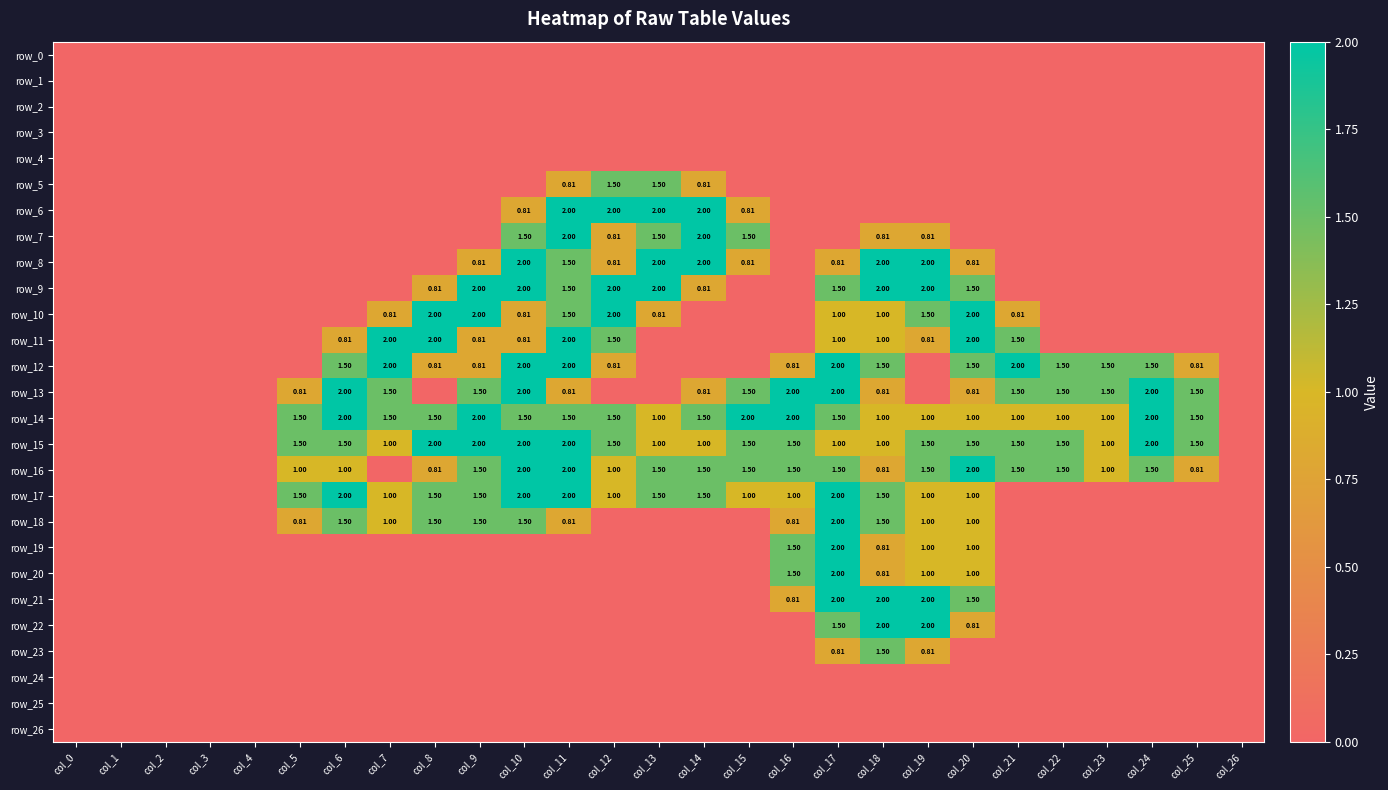

Reading left to right, transcribe all the data shown in this chart.

row_0: col_0=0.0	col_1=0.0	col_2=0.0	col_3=0.0	col_4=0.0	col_5=0.0	col_6=0.0	col_7=0.0	col_8=0.0	col_9=0.0	col_10=0.0	col_11=0.0	col_12=0.0	col_13=0.0	col_14=0.0	col_15=0.0	col_16=0.0	col_17=0.0	col_18=0.0	col_19=0.0	col_20=0.0	col_21=0.0	col_22=0.0	col_23=0.0	col_24=0.0	col_25=0.0	col_26=0.0
row_1: col_0=0.0	col_1=0.0	col_2=0.0	col_3=0.0	col_4=0.0	col_5=0.0	col_6=0.0	col_7=0.0	col_8=0.0	col_9=0.0	col_10=0.0	col_11=0.0	col_12=0.0	col_13=0.0	col_14=0.0	col_15=0.0	col_16=0.0	col_17=0.0	col_18=0.0	col_19=0.0	col_20=0.0	col_21=0.0	col_22=0.0	col_23=0.0	col_24=0.0	col_25=0.0	col_26=0.0
row_2: col_0=0.0	col_1=0.0	col_2=0.0	col_3=0.0	col_4=0.0	col_5=0.0	col_6=0.0	col_7=0.0	col_8=0.0	col_9=0.0	col_10=0.0	col_11=0.0	col_12=0.0	col_13=0.0	col_14=0.0	col_15=0.0	col_16=0.0	col_17=0.0	col_18=0.0	col_19=0.0	col_20=0.0	col_21=0.0	col_22=0.0	col_23=0.0	col_24=0.0	col_25=0.0	col_26=0.0
row_3: col_0=0.0	col_1=0.0	col_2=0.0	col_3=0.0	col_4=0.0	col_5=0.0	col_6=0.0	col_7=0.0	col_8=0.0	col_9=0.0	col_10=0.0	col_11=0.0	col_12=0.0	col_13=0.0	col_14=0.0	col_15=0.0	col_16=0.0	col_17=0.0	col_18=0.0	col_19=0.0	col_20=0.0	col_21=0.0	col_22=0.0	col_23=0.0	col_24=0.0	col_25=0.0	col_26=0.0
row_4: col_0=0.0	col_1=0.0	col_2=0.0	col_3=0.0	col_4=0.0	col_5=0.0	col_6=0.0	col_7=0.0	col_8=0.0	col_9=0.0	col_10=0.0	col_11=0.0	col_12=0.0	col_13=0.0	col_14=0.0	col_15=0.0	col_16=0.0	col_17=0.0	col_18=0.0	col_19=0.0	col_20=0.0	col_21=0.0	col_22=0.0	col_23=0.0	col_24=0.0	col_25=0.0	col_26=0.0
row_5: col_0=0.0	col_1=0.0	col_2=0.0	col_3=0.0	col_4=0.0	col_5=0.0	col_6=0.0	col_7=0.0	col_8=0.0	col_9=0.0	col_10=0.0	col_11=0.8	col_12=1.5	col_13=1.5	col_14=0.8	col_15=0.0	col_16=0.0	col_17=0.0	col_18=0.0	col_19=0.0	col_20=0.0	col_21=0.0	col_22=0.0	col_23=0.0	col_24=0.0	col_25=0.0	col_26=0.0
row_6: col_0=0.0	col_1=0.0	col_2=0.0	col_3=0.0	col_4=0.0	col_5=0.0	col_6=0.0	col_7=0.0	col_8=0.0	col_9=0.0	col_10=0.8	col_11=2.0	col_12=2.0	col_13=2.0	col_14=2.0	col_15=0.8	col_16=0.0	col_17=0.0	col_18=0.0	col_19=0.0	col_20=0.0	col_21=0.0	col_22=0.0	col_23=0.0	col_24=0.0	col_25=0.0	col_26=0.0
row_7: col_0=0.0	col_1=0.0	col_2=0.0	col_3=0.0	col_4=0.0	col_5=0.0	col_6=0.0	col_7=0.0	col_8=0.0	col_9=0.0	col_10=1.5	col_11=2.0	col_12=0.8	col_13=1.5	col_14=2.0	col_15=1.5	col_16=0.0	col_17=0.0	col_18=0.8	col_19=0.8	col_20=0.0	col_21=0.0	col_22=0.0	col_23=0.0	col_24=0.0	col_25=0.0	col_26=0.0
row_8: col_0=0.0	col_1=0.0	col_2=0.0	col_3=0.0	col_4=0.0	col_5=0.0	col_6=0.0	col_7=0.0	col_8=0.0	col_9=0.8	col_10=2.0	col_11=1.5	col_12=0.8	col_13=2.0	col_14=2.0	col_15=0.8	col_16=0.0	col_17=0.8	col_18=2.0	col_19=2.0	col_20=0.8	col_21=0.0	col_22=0.0	col_23=0.0	col_24=0.0	col_25=0.0	col_26=0.0
row_9: col_0=0.0	col_1=0.0	col_2=0.0	col_3=0.0	col_4=0.0	col_5=0.0	col_6=0.0	col_7=0.0	col_8=0.8	col_9=2.0	col_10=2.0	col_11=1.5	col_12=2.0	col_13=2.0	col_14=0.8	col_15=0.0	col_16=0.0	col_17=1.5	col_18=2.0	col_19=2.0	col_20=1.5	col_21=0.0	col_22=0.0	col_23=0.0	col_24=0.0	col_25=0.0	col_26=0.0
row_10: col_0=0.0	col_1=0.0	col_2=0.0	col_3=0.0	col_4=0.0	col_5=0.0	col_6=0.0	col_7=0.8	col_8=2.0	col_9=2.0	col_10=0.8	col_11=1.5	col_12=2.0	col_13=0.8	col_14=0.0	col_15=0.0	col_16=0.0	col_17=1.0	col_18=1.0	col_19=1.5	col_20=2.0	col_21=0.8	col_22=0.0	col_23=0.0	col_24=0.0	col_25=0.0	col_26=0.0
row_11: col_0=0.0	col_1=0.0	col_2=0.0	col_3=0.0	col_4=0.0	col_5=0.0	col_6=0.8	col_7=2.0	col_8=2.0	col_9=0.8	col_10=0.8	col_11=2.0	col_12=1.5	col_13=0.0	col_14=0.0	col_15=0.0	col_16=0.0	col_17=1.0	col_18=1.0	col_19=0.8	col_20=2.0	col_21=1.5	col_22=0.0	col_23=0.0	col_24=0.0	col_25=0.0	col_26=0.0
row_12: col_0=0.0	col_1=0.0	col_2=0.0	col_3=0.0	col_4=0.0	col_5=0.0	col_6=1.5	col_7=2.0	col_8=0.8	col_9=0.8	col_10=2.0	col_11=2.0	col_12=0.8	col_13=0.0	col_14=0.0	col_15=0.0	col_16=0.8	col_17=2.0	col_18=1.5	col_19=0.0	col_20=1.5	col_21=2.0	col_22=1.5	col_23=1.5	col_24=1.5	col_25=0.8	col_26=0.0
row_13: col_0=0.0	col_1=0.0	col_2=0.0	col_3=0.0	col_4=0.0	col_5=0.8	col_6=2.0	col_7=1.5	col_8=0.0	col_9=1.5	col_10=2.0	col_11=0.8	col_12=0.0	col_13=0.0	col_14=0.8	col_15=1.5	col_16=2.0	col_17=2.0	col_18=0.8	col_19=0.0	col_20=0.8	col_21=1.5	col_22=1.5	col_23=1.5	col_24=2.0	col_25=1.5	col_26=0.0
row_14: col_0=0.0	col_1=0.0	col_2=0.0	col_3=0.0	col_4=0.0	col_5=1.5	col_6=2.0	col_7=1.5	col_8=1.5	col_9=2.0	col_10=1.5	col_11=1.5	col_12=1.5	col_13=1.0	col_14=1.5	col_15=2.0	col_16=2.0	col_17=1.5	col_18=1.0	col_19=1.0	col_20=1.0	col_21=1.0	col_22=1.0	col_23=1.0	col_24=2.0	col_25=1.5	col_26=0.0
row_15: col_0=0.0	col_1=0.0	col_2=0.0	col_3=0.0	col_4=0.0	col_5=1.5	col_6=1.5	col_7=1.0	col_8=2.0	col_9=2.0	col_10=2.0	col_11=2.0	col_12=1.5	col_13=1.0	col_14=1.0	col_15=1.5	col_16=1.5	col_17=1.0	col_18=1.0	col_19=1.5	col_20=1.5	col_21=1.5	col_22=1.5	col_23=1.0	col_24=2.0	col_25=1.5	col_26=0.0
row_16: col_0=0.0	col_1=0.0	col_2=0.0	col_3=0.0	col_4=0.0	col_5=1.0	col_6=1.0	col_7=0.0	col_8=0.8	col_9=1.5	col_10=2.0	col_11=2.0	col_12=1.0	col_13=1.5	col_14=1.5	col_15=1.5	col_16=1.5	col_17=1.5	col_18=0.8	col_19=1.5	col_20=2.0	col_21=1.5	col_22=1.5	col_23=1.0	col_24=1.5	col_25=0.8	col_26=0.0
row_17: col_0=0.0	col_1=0.0	col_2=0.0	col_3=0.0	col_4=0.0	col_5=1.5	col_6=2.0	col_7=1.0	col_8=1.5	col_9=1.5	col_10=2.0	col_11=2.0	col_12=1.0	col_13=1.5	col_14=1.5	col_15=1.0	col_16=1.0	col_17=2.0	col_18=1.5	col_19=1.0	col_20=1.0	col_21=0.0	col_22=0.0	col_23=0.0	col_24=0.0	col_25=0.0	col_26=0.0
row_18: col_0=0.0	col_1=0.0	col_2=0.0	col_3=0.0	col_4=0.0	col_5=0.8	col_6=1.5	col_7=1.0	col_8=1.5	col_9=1.5	col_10=1.5	col_11=0.8	col_12=0.0	col_13=0.0	col_14=0.0	col_15=0.0	col_16=0.8	col_17=2.0	col_18=1.5	col_19=1.0	col_20=1.0	col_21=0.0	col_22=0.0	col_23=0.0	col_24=0.0	col_25=0.0	col_26=0.0
row_19: col_0=0.0	col_1=0.0	col_2=0.0	col_3=0.0	col_4=0.0	col_5=0.0	col_6=0.0	col_7=0.0	col_8=0.0	col_9=0.0	col_10=0.0	col_11=0.0	col_12=0.0	col_13=0.0	col_14=0.0	col_15=0.0	col_16=1.5	col_17=2.0	col_18=0.8	col_19=1.0	col_20=1.0	col_21=0.0	col_22=0.0	col_23=0.0	col_24=0.0	col_25=0.0	col_26=0.0
row_20: col_0=0.0	col_1=0.0	col_2=0.0	col_3=0.0	col_4=0.0	col_5=0.0	col_6=0.0	col_7=0.0	col_8=0.0	col_9=0.0	col_10=0.0	col_11=0.0	col_12=0.0	col_13=0.0	col_14=0.0	col_15=0.0	col_16=1.5	col_17=2.0	col_18=0.8	col_19=1.0	col_20=1.0	col_21=0.0	col_22=0.0	col_23=0.0	col_24=0.0	col_25=0.0	col_26=0.0
row_21: col_0=0.0	col_1=0.0	col_2=0.0	col_3=0.0	col_4=0.0	col_5=0.0	col_6=0.0	col_7=0.0	col_8=0.0	col_9=0.0	col_10=0.0	col_11=0.0	col_12=0.0	col_13=0.0	col_14=0.0	col_15=0.0	col_16=0.8	col_17=2.0	col_18=2.0	col_19=2.0	col_20=1.5	col_21=0.0	col_22=0.0	col_23=0.0	col_24=0.0	col_25=0.0	col_26=0.0
row_22: col_0=0.0	col_1=0.0	col_2=0.0	col_3=0.0	col_4=0.0	col_5=0.0	col_6=0.0	col_7=0.0	col_8=0.0	col_9=0.0	col_10=0.0	col_11=0.0	col_12=0.0	col_13=0.0	col_14=0.0	col_15=0.0	col_16=0.0	col_17=1.5	col_18=2.0	col_19=2.0	col_20=0.8	col_21=0.0	col_22=0.0	col_23=0.0	col_24=0.0	col_25=0.0	col_26=0.0
row_23: col_0=0.0	col_1=0.0	col_2=0.0	col_3=0.0	col_4=0.0	col_5=0.0	col_6=0.0	col_7=0.0	col_8=0.0	col_9=0.0	col_10=0.0	col_11=0.0	col_12=0.0	col_13=0.0	col_14=0.0	col_15=0.0	col_16=0.0	col_17=0.8	col_18=1.5	col_19=0.8	col_20=0.0	col_21=0.0	col_22=0.0	col_23=0.0	col_24=0.0	col_25=0.0	col_26=0.0
row_24: col_0=0.0	col_1=0.0	col_2=0.0	col_3=0.0	col_4=0.0	col_5=0.0	col_6=0.0	col_7=0.0	col_8=0.0	col_9=0.0	col_10=0.0	col_11=0.0	col_12=0.0	col_13=0.0	col_14=0.0	col_15=0.0	col_16=0.0	col_17=0.0	col_18=0.0	col_19=0.0	col_20=0.0	col_21=0.0	col_22=0.0	col_23=0.0	col_24=0.0	col_25=0.0	col_26=0.0
row_25: col_0=0.0	col_1=0.0	col_2=0.0	col_3=0.0	col_4=0.0	col_5=0.0	col_6=0.0	col_7=0.0	col_8=0.0	col_9=0.0	col_10=0.0	col_11=0.0	col_12=0.0	col_13=0.0	col_14=0.0	col_15=0.0	col_16=0.0	col_17=0.0	col_18=0.0	col_19=0.0	col_20=0.0	col_21=0.0	col_22=0.0	col_23=0.0	col_24=0.0	col_25=0.0	col_26=0.0
row_26: col_0=0.0	col_1=0.0	col_2=0.0	col_3=0.0	col_4=0.0	col_5=0.0	col_6=0.0	col_7=0.0	col_8=0.0	col_9=0.0	col_10=0.0	col_11=0.0	col_12=0.0	col_13=0.0	col_14=0.0	col_15=0.0	col_16=0.0	col_17=0.0	col_18=0.0	col_19=0.0	col_20=0.0	col_21=0.0	col_22=0.0	col_23=0.0	col_24=0.0	col_25=0.0	col_26=0.0